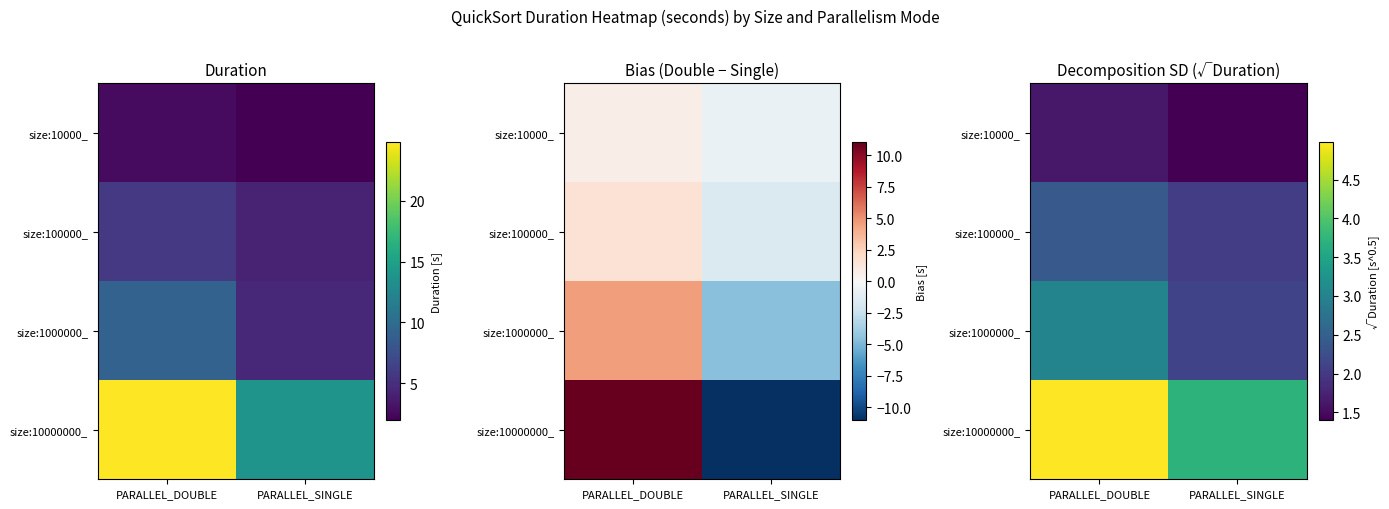

Which series changed the most between PARALLEL_DOUBLE and PARALLEL_SINGLE?

size:10000000_